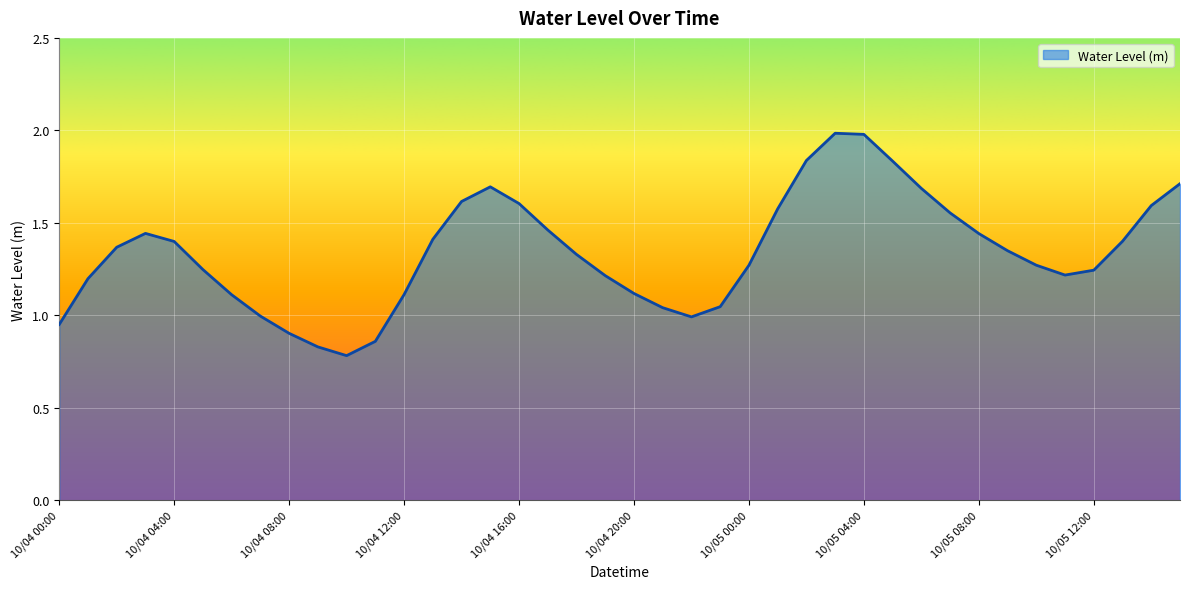

What is the maximum value shown in the chart?

2.0